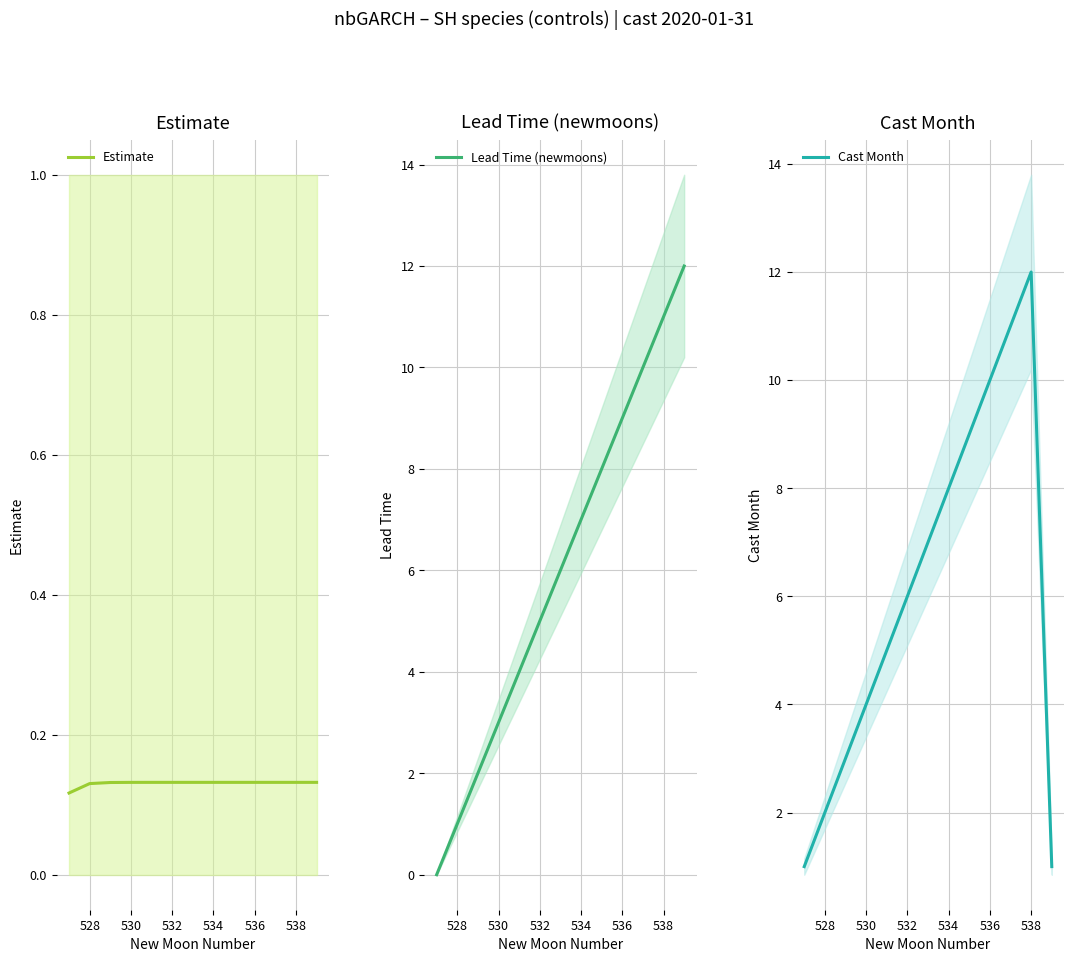

Which series has the largest range (max minus min)?

Lead Time (newmoons)